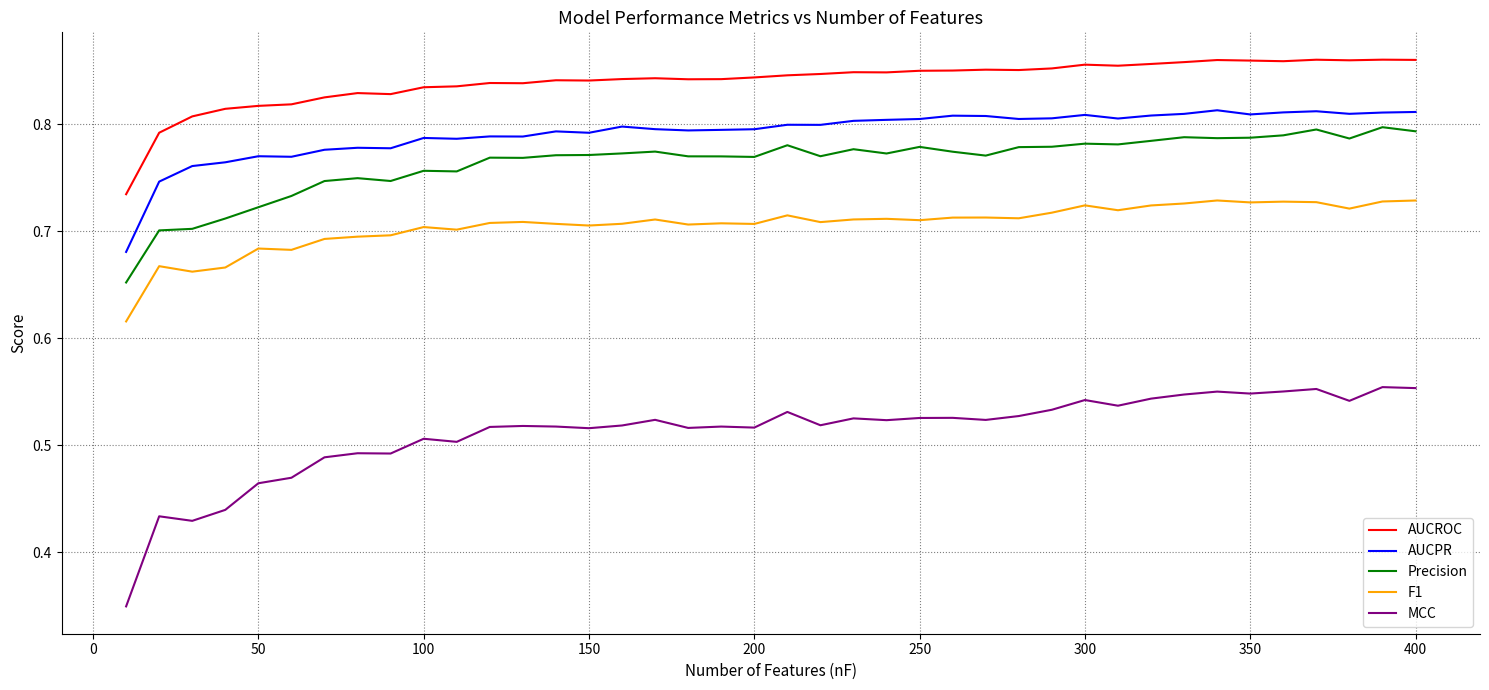

True or false: Precision and F1 intersect in this chart.

False